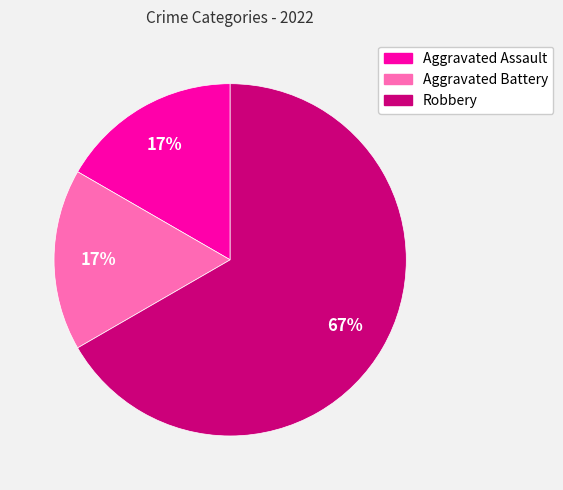

The Robbery slice represents 67% of the pie. True or false?

True